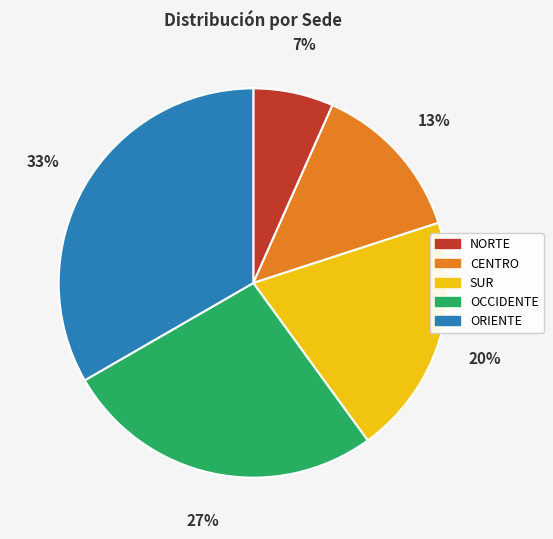

How many slices are in this pie chart?

5